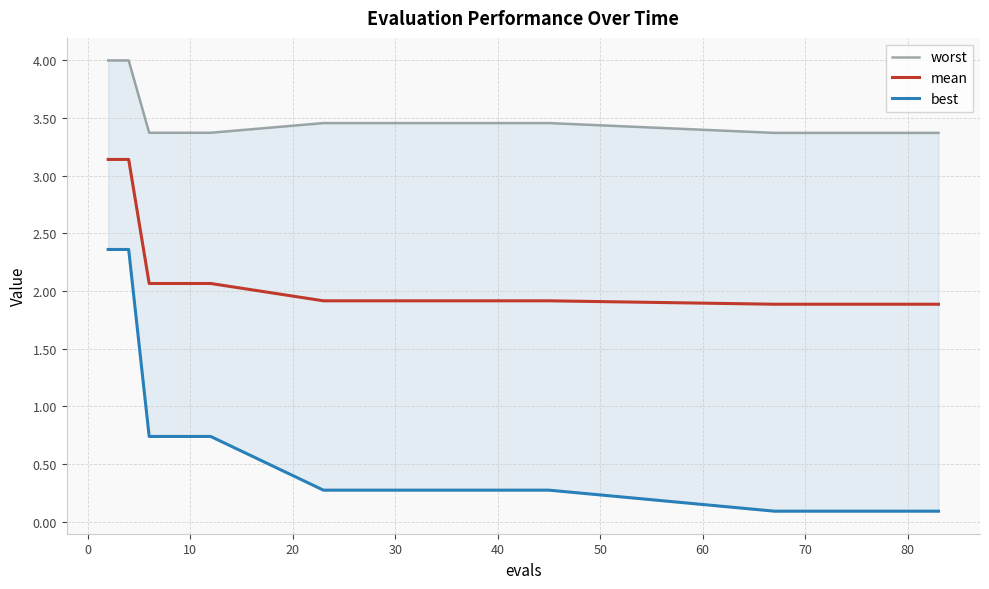

What is the lowest value of the mean series?

1.9